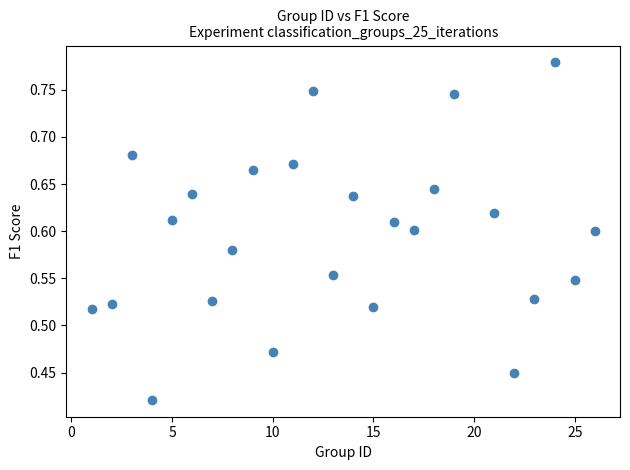

What is the range of X values (max minus min)?

25.0